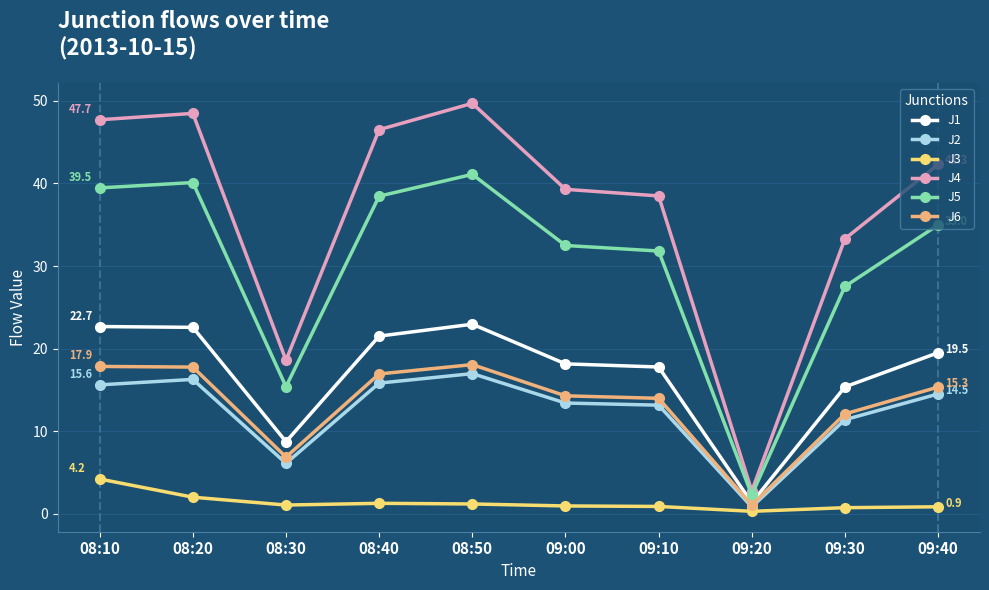

Which series has the largest range (max minus min)?

J4